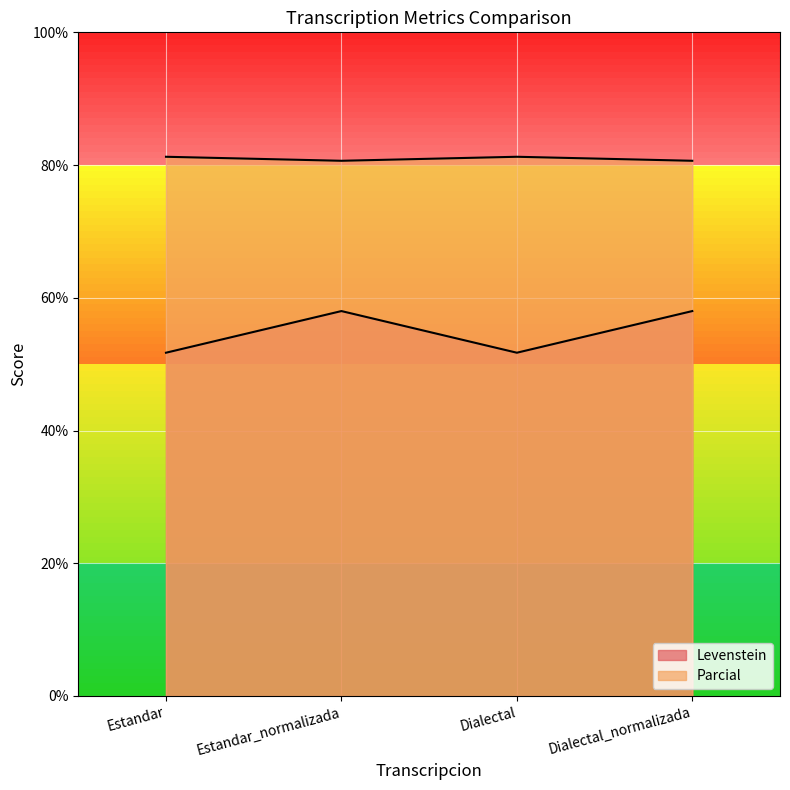

The Levenstein series shows 51.7 at Estandar. True or false?

True